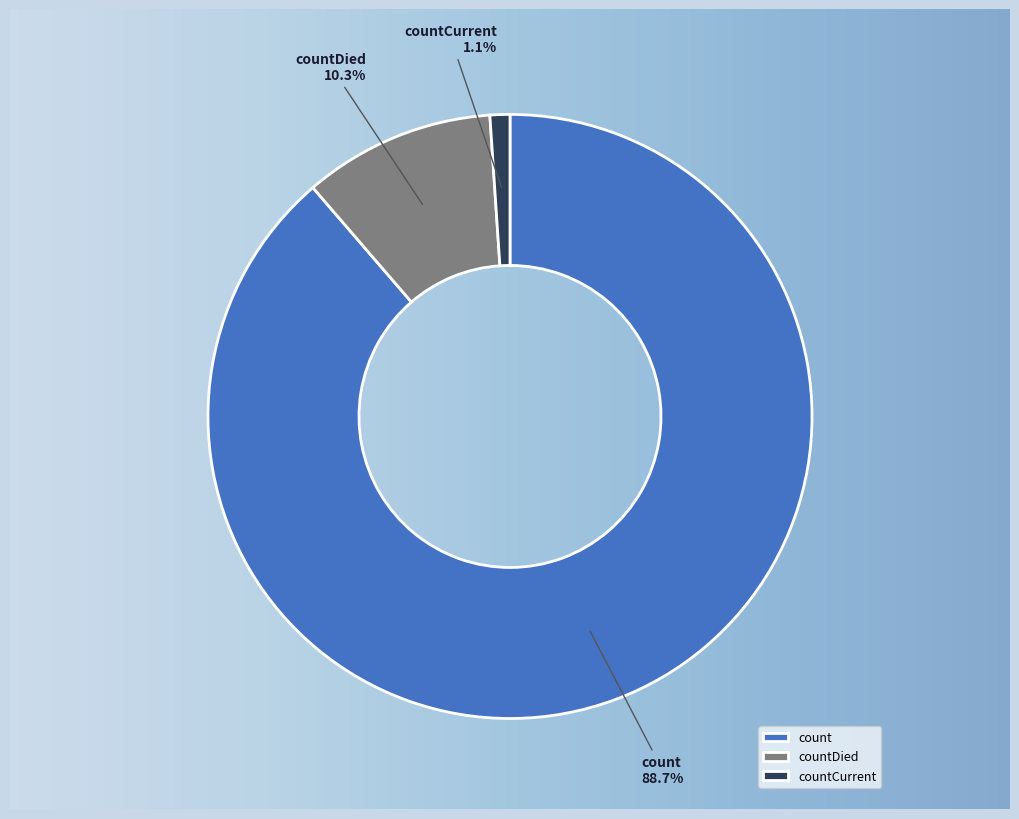

To the nearest percent, what is the difference between the largest and smallest slice percentages?

88%